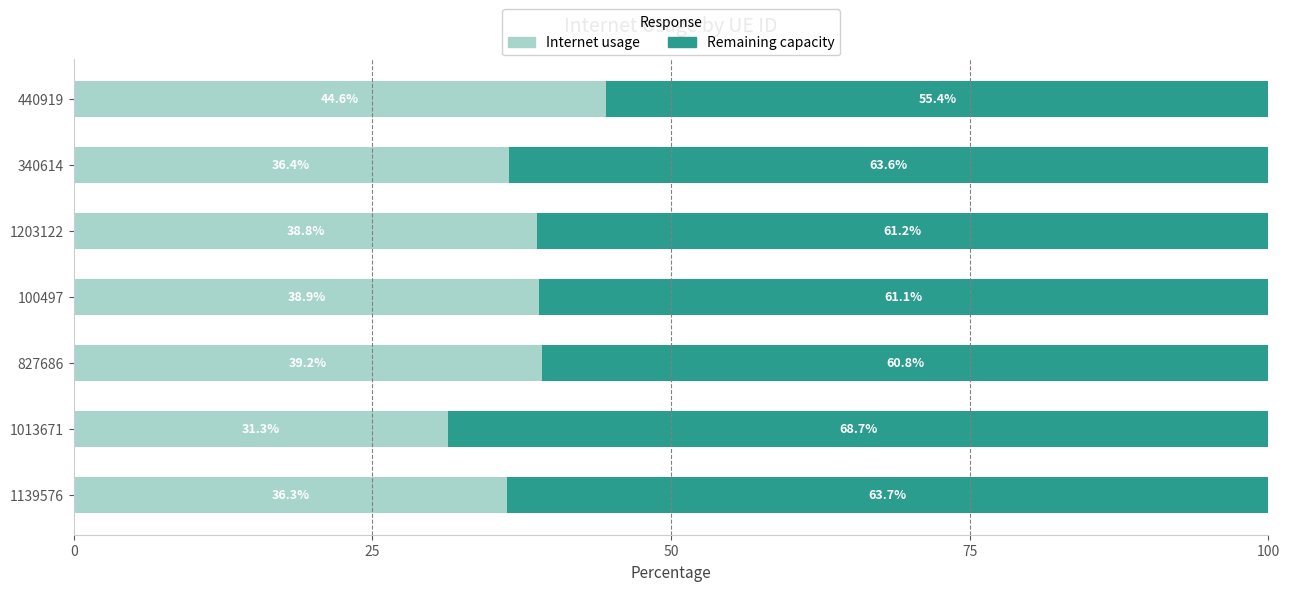

Where is Internet usage nearest to the value 37?

340614